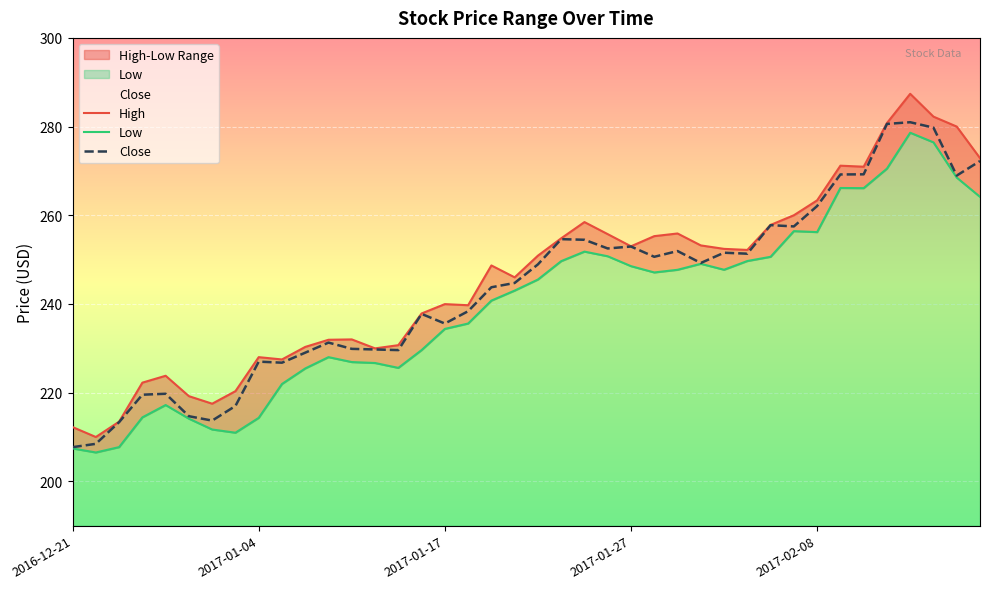

At which label does High reach its peak?

2017-02-14